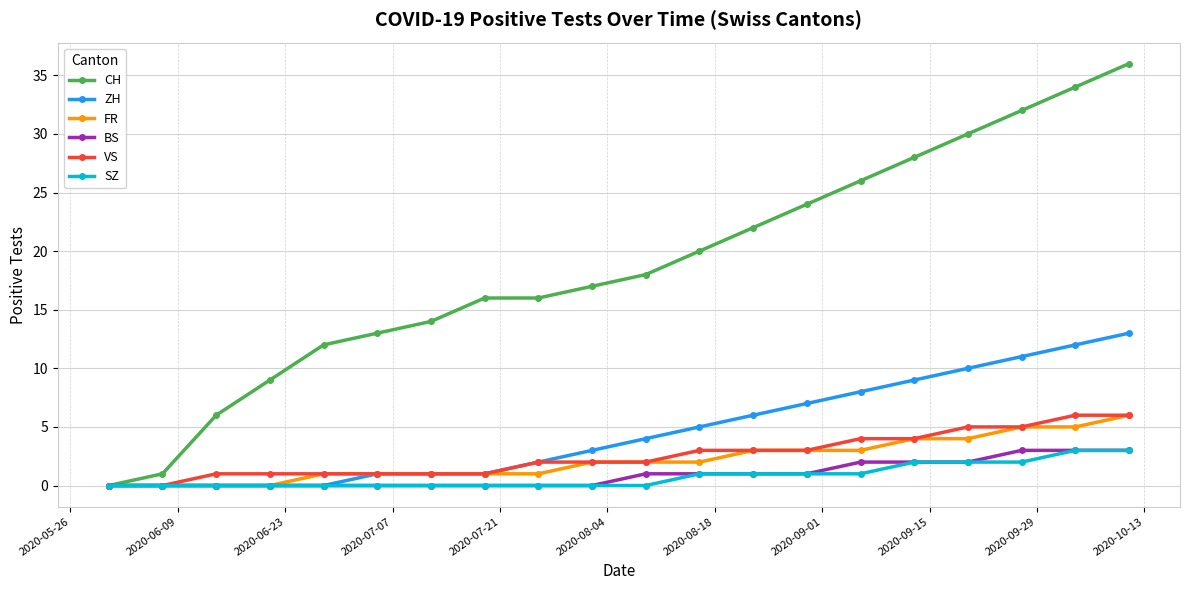

How many values in the BS series are below 1?

10